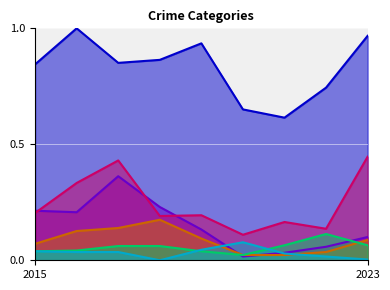

What is the lowest value of the Theft series?

0.6